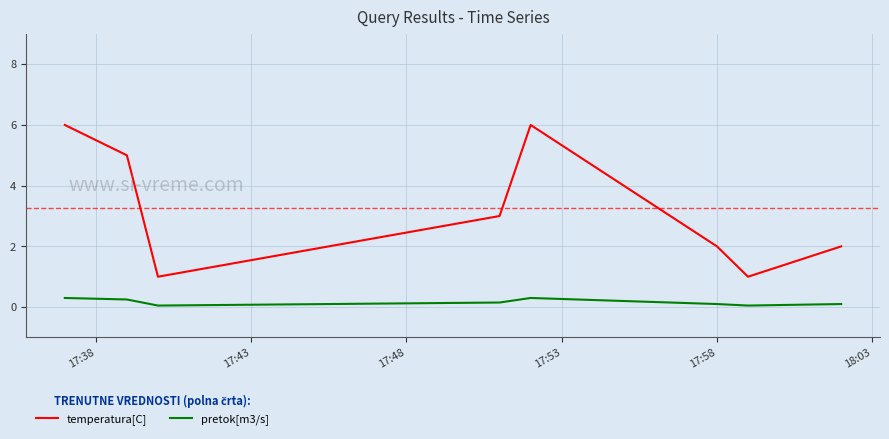

What is the greatest value displayed?

6.0